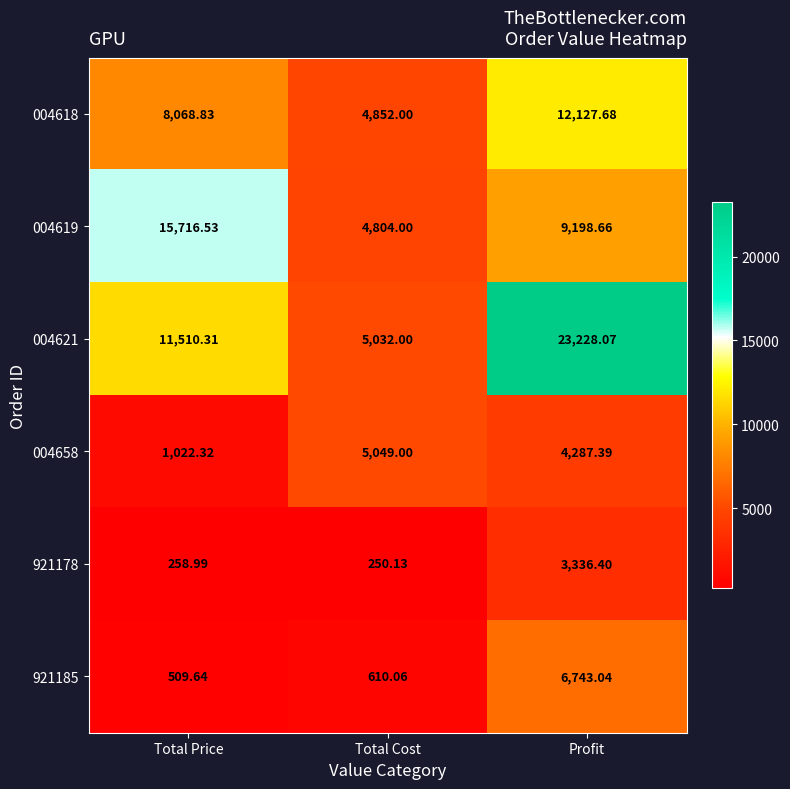

List the labels in order of 921185 value, smallest first.

Total Price, Total Cost, Profit